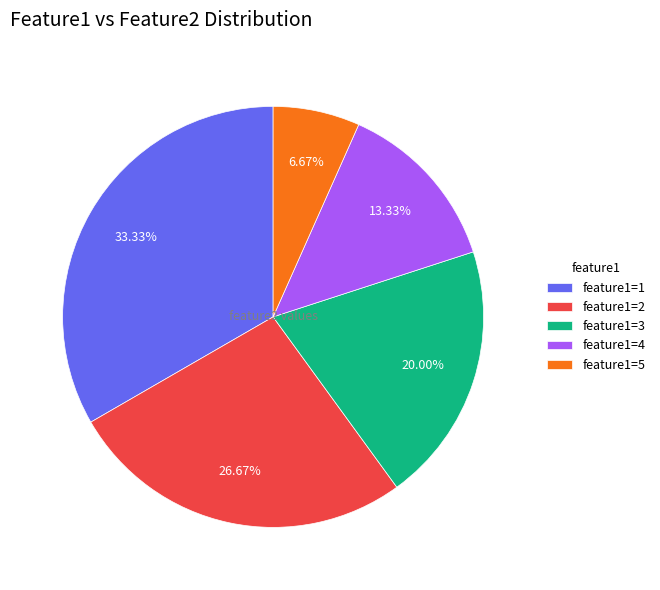

Is there any slice that represents more than half of the pie?

No